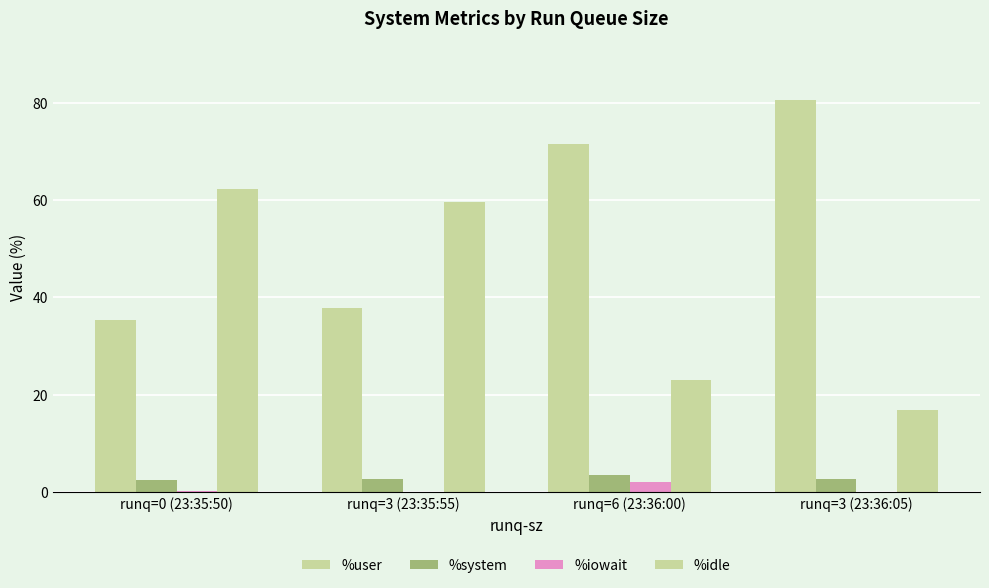

List the labels in order of %system value, largest first.

runq=6 (23:36:00), runq=3 (23:36:05), runq=3 (23:35:55), runq=0 (23:35:50)